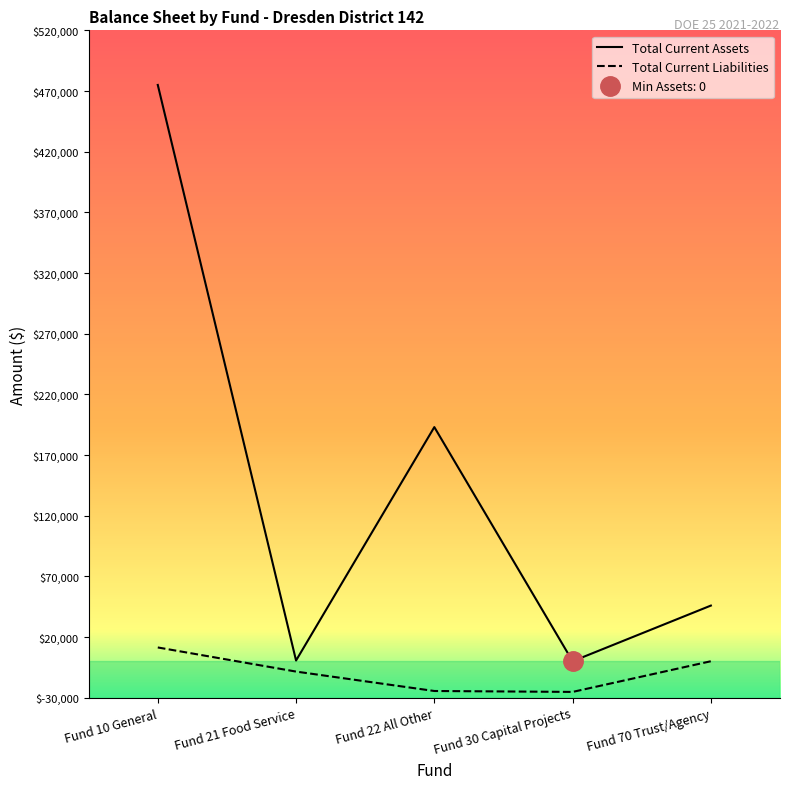

The Total Current Liabilities series shows -12413.7 at Fund 21 Food Service. True or false?

False